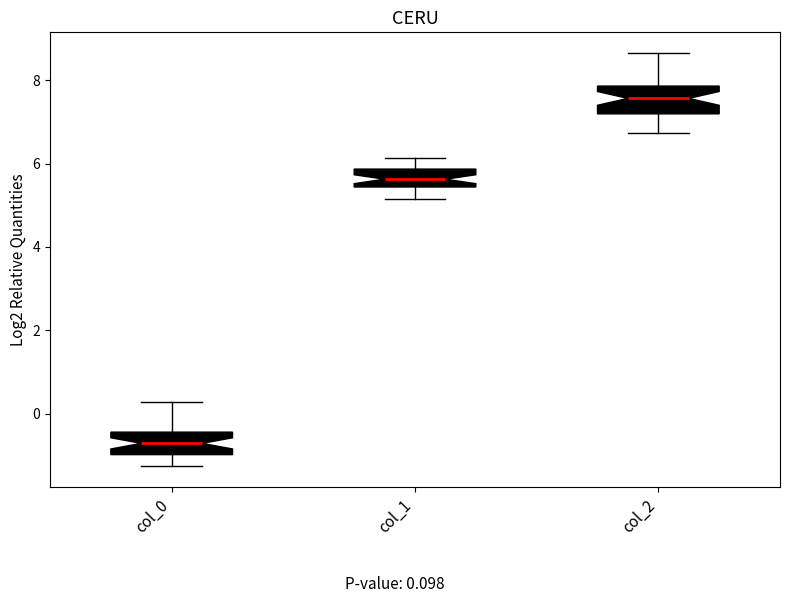

Which box has the highest median line?

col_2